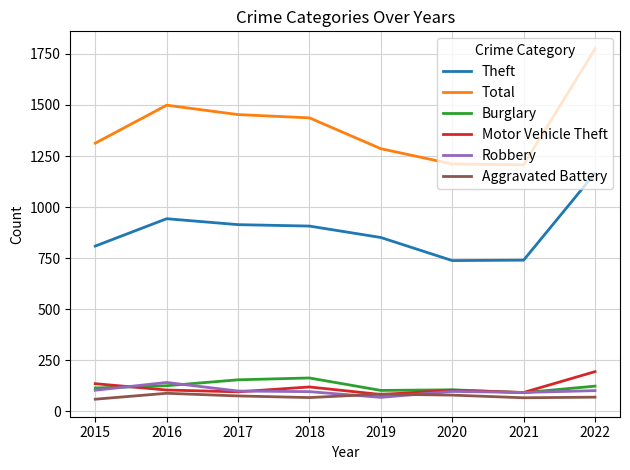

At which category is the sum across all series the highest?

2022